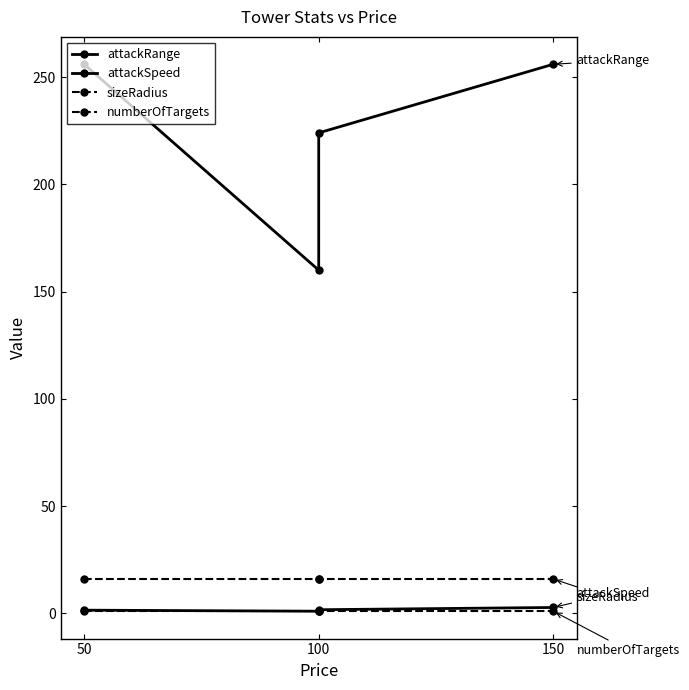

Reading left to right, transcribe all the data shown in this chart.

attackRange: 256.0	160.0	224.0	256.0
attackSpeed: 1.5	1.0	1.7	2.8
sizeRadius: 16.0	16.0	16.0	16.0
numberOfTargets: 1.0	1.0	1.0	1.0